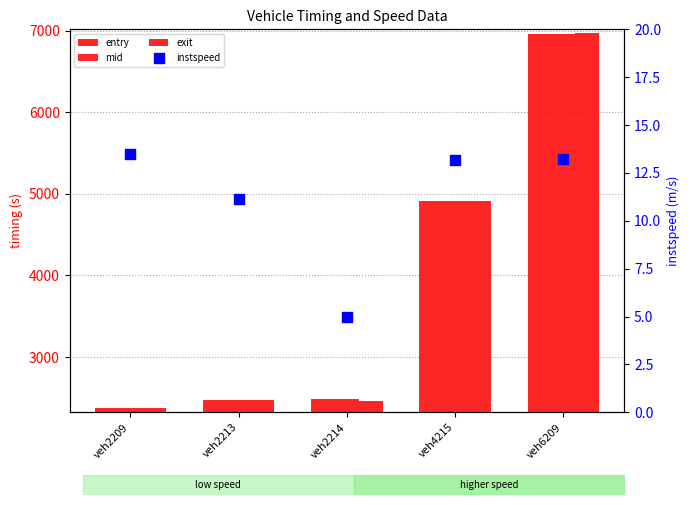

Which series has the largest Y range (max minus min)?

exit